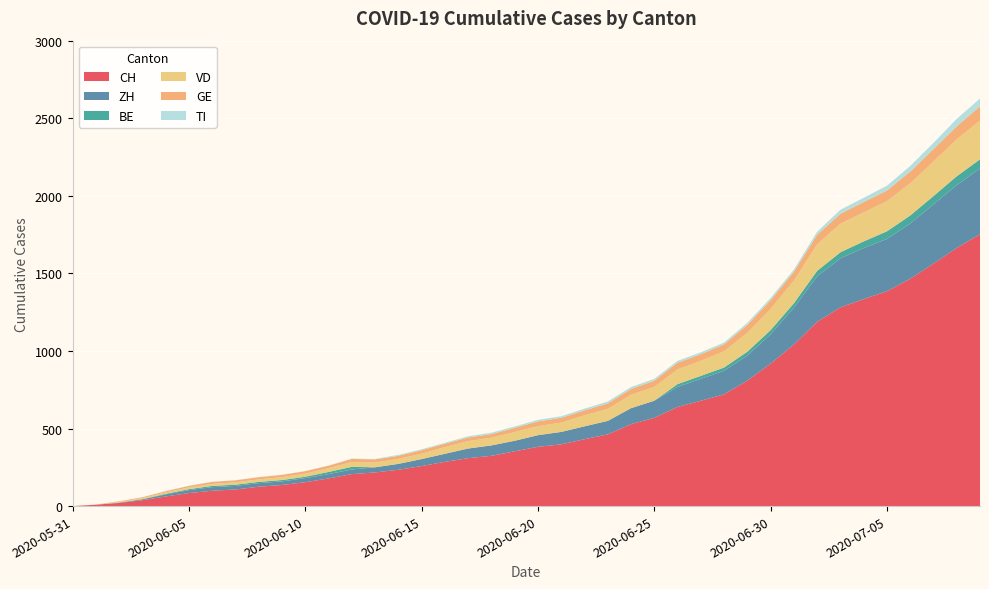

Reading left to right, transcribe all the data shown in this chart.

CH: 2020-05-31=0	2020-06-01=9	2020-06-02=20	2020-06-03=38	2020-06-04=62	2020-06-05=84	2020-06-06=99	2020-06-07=107	2020-06-08=125	2020-06-09=136	2020-06-10=154	2020-06-11=178	2020-06-12=206	2020-06-13=217	2020-06-14=234	2020-06-15=258	2020-06-16=285	2020-06-17=309	2020-06-18=324	2020-06-19=353	2020-06-20=382	2020-06-21=398	2020-06-22=431	2020-06-23=462	2020-06-24=528	2020-06-25=569	2020-06-26=639	2020-06-27=679	2020-06-28=720	2020-06-29=809	2020-06-30=918	2020-07-01=1041	2020-07-02=1188	2020-07-03=1281	2020-07-04=1334	2020-07-05=1385	2020-07-06=1465	2020-07-07=1563	2020-07-08=1664	2020-07-09=1752
ZH: 2020-05-31=0	2020-06-01=0	2020-06-02=2	2020-06-03=5	2020-06-04=13	2020-06-05=19	2020-06-06=23	2020-06-07=23	2020-06-08=23	2020-06-09=23	2020-06-10=26	2020-06-11=28	2020-06-12=30	2020-06-13=33	2020-06-14=38	2020-06-15=45	2020-06-16=52	2020-06-17=62	2020-06-18=67	2020-06-19=68	2020-06-20=75	2020-06-21=80	2020-06-22=83	2020-06-23=87	2020-06-24=103	2020-06-25=110	2020-06-26=129	2020-06-27=141	2020-06-28=152	2020-06-29=161	2020-06-30=189	2020-07-01=237	2020-07-02=293	2020-07-03=316	2020-07-04=329	2020-07-05=337	2020-07-06=356	2020-07-07=382	2020-07-08=405	2020-07-09=424
BE: 2020-05-31=0	2020-06-01=0	2020-06-02=1	2020-06-03=2	2020-06-04=4	2020-06-05=6	2020-06-06=8	2020-06-07=8	2020-06-08=8	2020-06-09=9	2020-06-10=9	2020-06-11=14	2020-06-12=17	2020-06-13=0	2020-06-14=0	2020-06-15=0	2020-06-16=0	2020-06-17=0	2020-06-18=0	2020-06-19=0	2020-06-20=0	2020-06-21=0	2020-06-22=0	2020-06-23=0	2020-06-24=0	2020-06-25=0	2020-06-26=18	2020-06-27=19	2020-06-28=21	2020-06-29=25	2020-06-30=27	2020-07-01=29	2020-07-02=35	2020-07-03=39	2020-07-04=43	2020-07-05=49	2020-07-06=52	2020-07-07=53	2020-07-08=57	2020-07-09=59
VD: 2020-05-31=0	2020-06-01=0	2020-06-02=4	2020-06-03=6	2020-06-04=9	2020-06-05=11	2020-06-06=13	2020-06-07=15	2020-06-08=16	2020-06-09=19	2020-06-10=20	2020-06-11=24	2020-06-12=31	2020-06-13=31	2020-06-14=32	2020-06-15=35	2020-06-16=43	2020-06-17=48	2020-06-18=50	2020-06-19=56	2020-06-20=58	2020-06-21=60	2020-06-22=71	2020-06-23=77	2020-06-24=86	2020-06-25=89	2020-06-26=95	2020-06-27=97	2020-06-28=105	2020-06-29=121	2020-06-30=137	2020-07-01=146	2020-07-02=171	2020-07-03=184	2020-07-04=187	2020-07-05=194	2020-07-06=207	2020-07-07=223	2020-07-08=238	2020-07-09=250
GE: 2020-05-31=0	2020-06-01=1	2020-06-02=4	2020-06-03=6	2020-06-04=8	2020-06-05=10	2020-06-06=13	2020-06-07=13	2020-06-08=14	2020-06-09=14	2020-06-10=16	2020-06-11=16	2020-06-12=20	2020-06-13=20	2020-06-14=20	2020-06-15=22	2020-06-16=22	2020-06-17=23	2020-06-18=23	2020-06-19=27	2020-06-20=31	2020-06-21=31	2020-06-22=32	2020-06-23=36	2020-06-24=38	2020-06-25=40	2020-06-26=43	2020-06-27=43	2020-06-28=44	2020-06-29=52	2020-06-30=56	2020-07-01=57	2020-07-02=62	2020-07-03=64	2020-07-04=67	2020-07-05=69	2020-07-06=76	2020-07-07=80	2020-07-08=84	2020-07-09=92
TI: 2020-05-31=0	2020-06-01=0	2020-06-02=0	2020-06-03=0	2020-06-04=1	2020-06-05=1	2020-06-06=1	2020-06-07=1	2020-06-08=1	2020-06-09=1	2020-06-10=1	2020-06-11=2	2020-06-12=2	2020-06-13=3	2020-06-14=6	2020-06-15=6	2020-06-16=6	2020-06-17=8	2020-06-18=9	2020-06-19=9	2020-06-20=10	2020-06-21=10	2020-06-22=11	2020-06-23=12	2020-06-24=12	2020-06-25=12	2020-06-26=12	2020-06-27=12	2020-06-28=12	2020-06-29=13	2020-06-30=14	2020-07-01=14	2020-07-02=19	2020-07-03=26	2020-07-04=27	2020-07-05=31	2020-07-06=36	2020-07-07=40	2020-07-08=48	2020-07-09=50